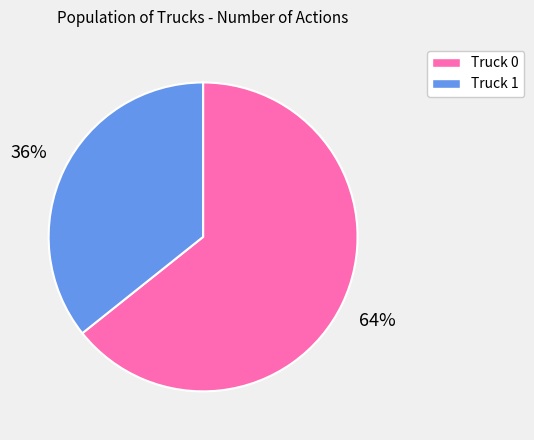

What is the largest slice in the pie chart?

Truck 0